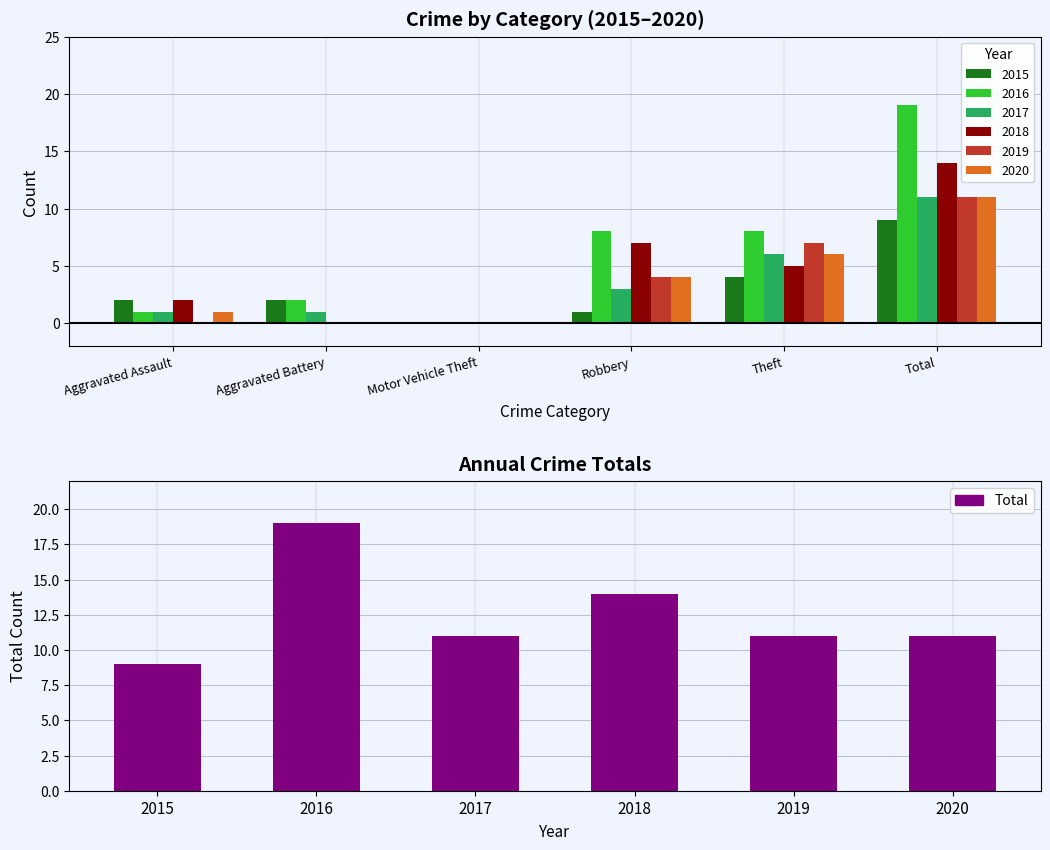

Reading left to right, what are all the values shown in this chart?

9	19	11	14	11	11